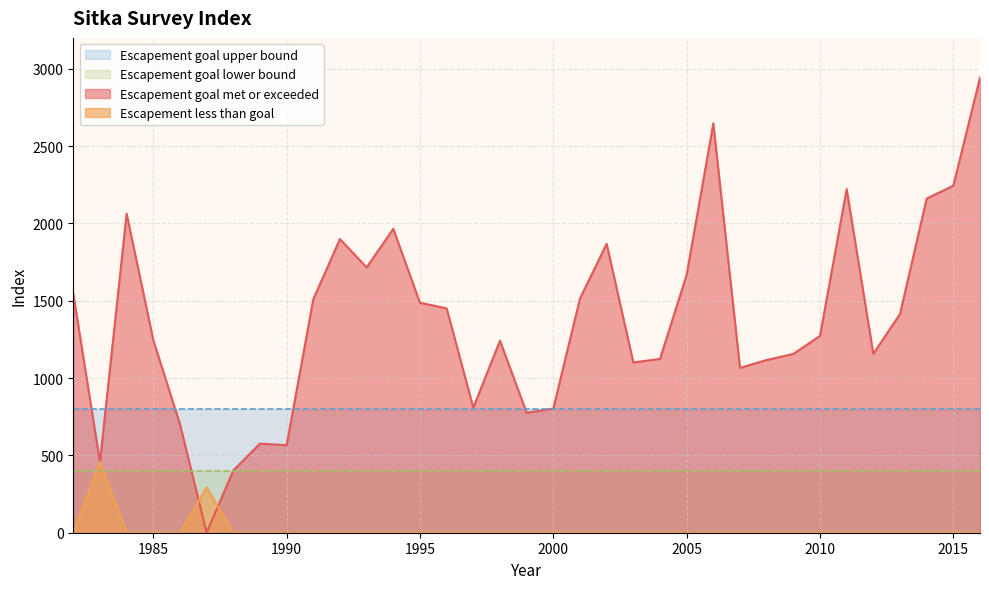

Is it true that Escapement less than goal equals -289 at 2005?

False